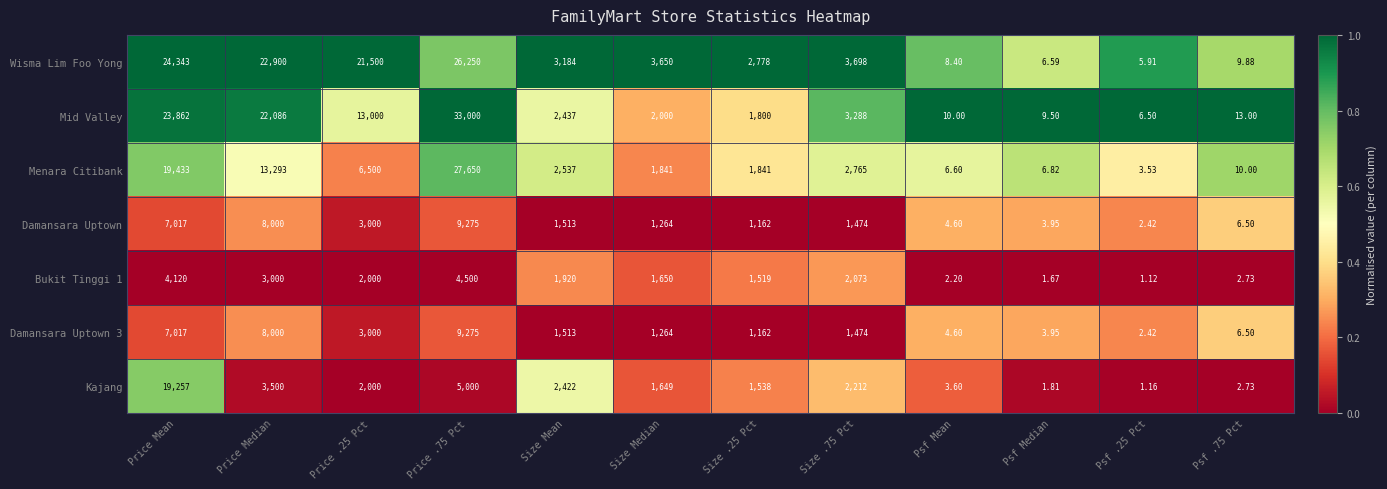

At which label does Menara Citibank first exceed 2537?

Price Mean